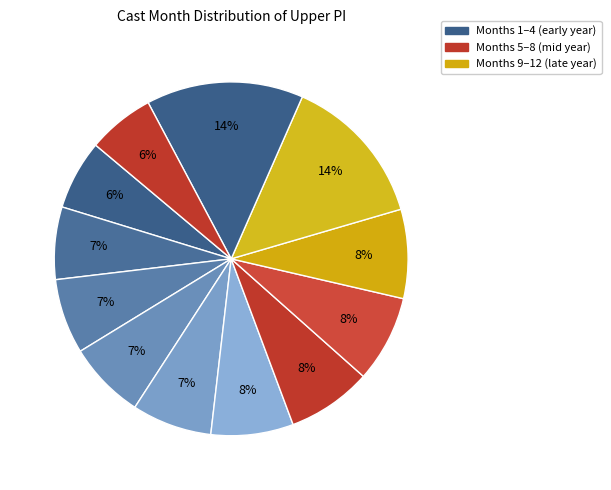

Count the number of slices in the pie.

12